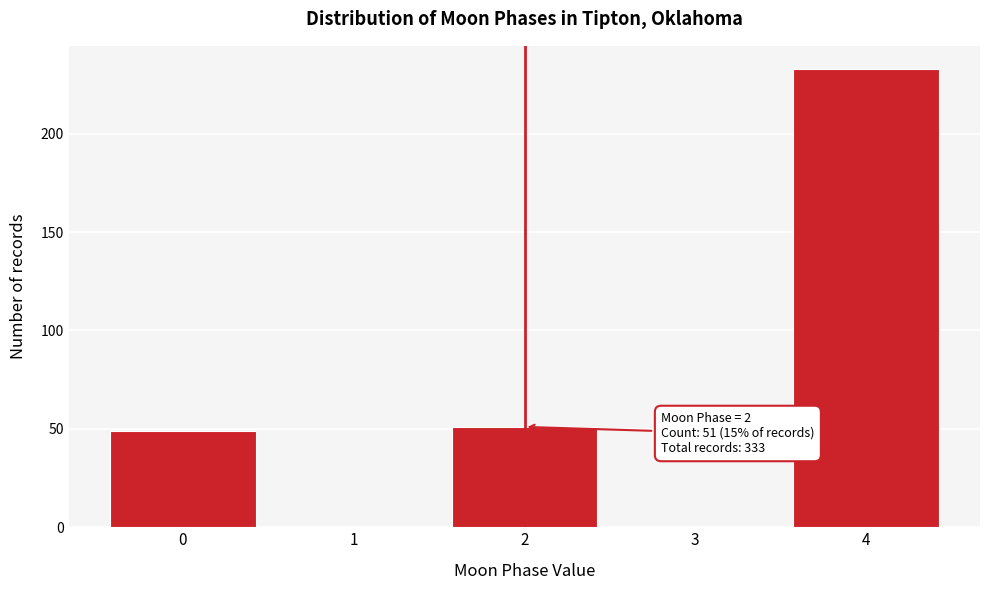

Reading left to right, what are all the values shown in this chart?

0=49	1=0	2=51	3=0	4=233